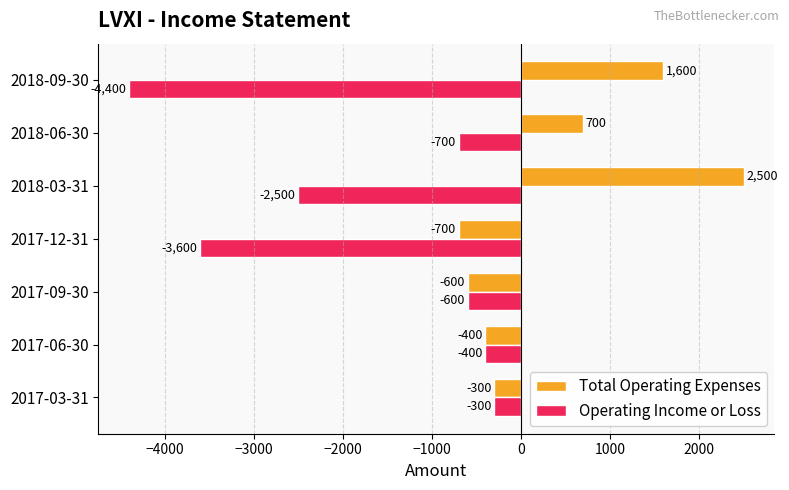

Which series has the widest spread of values?

Operating Income or Loss